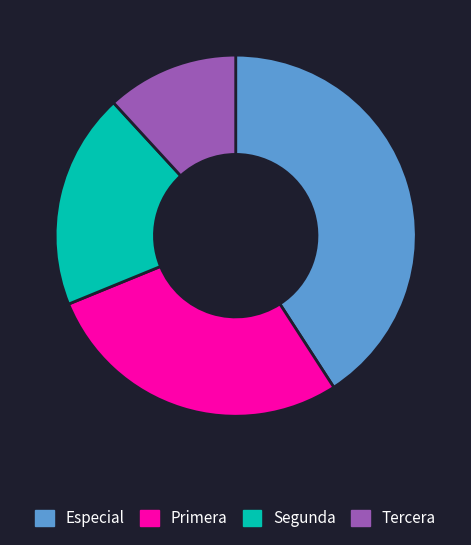

Which has a higher value, Tercera or Primera?

Primera